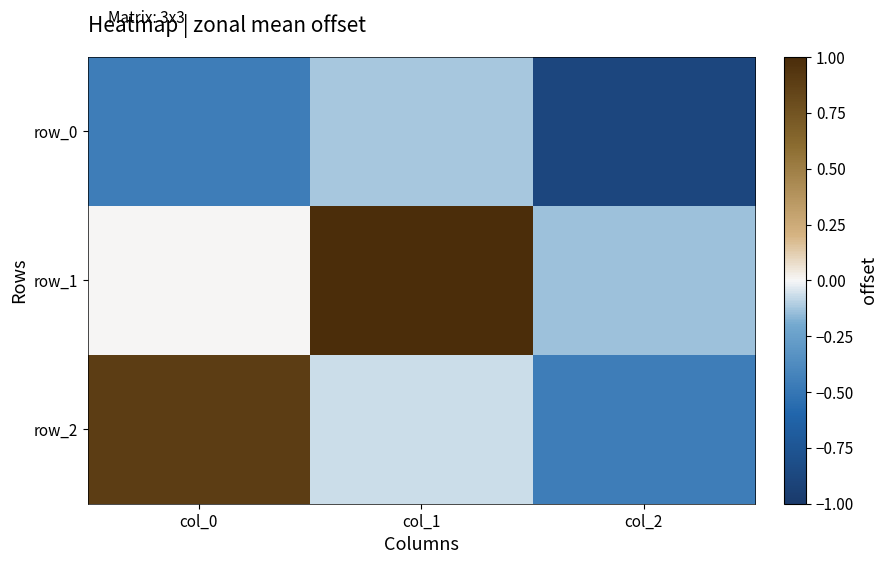

Where is row_2 nearest to the value 0?

col_1